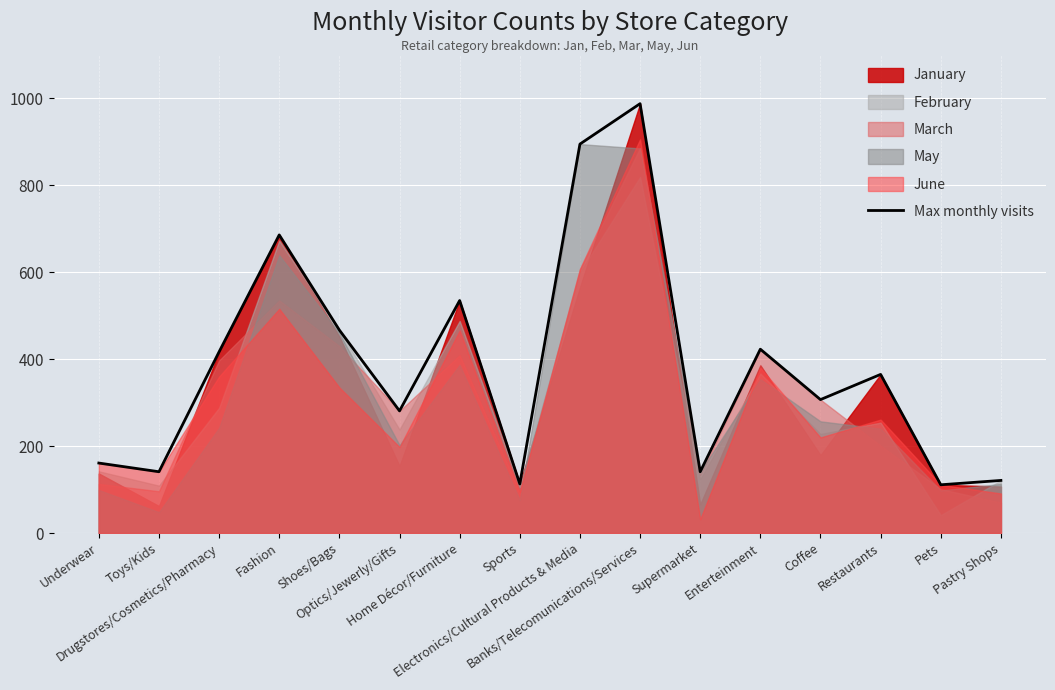

What is the highest value of the Max monthly visits series?

988